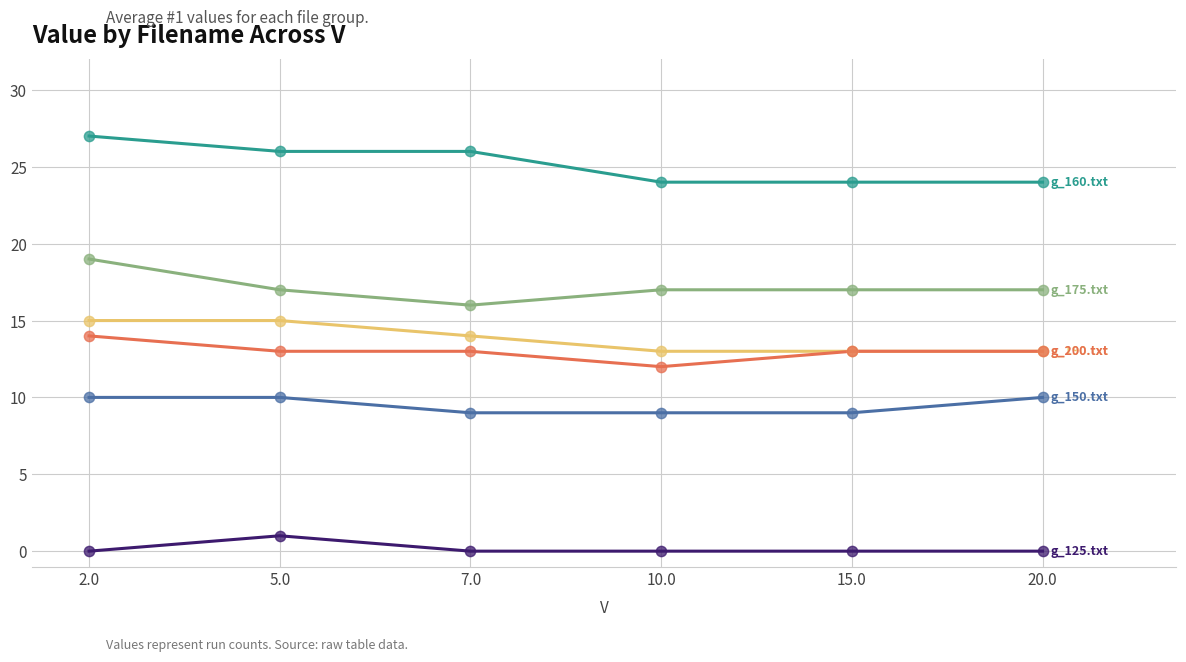

What is the spread (max minus min) of values at 2.0?

27